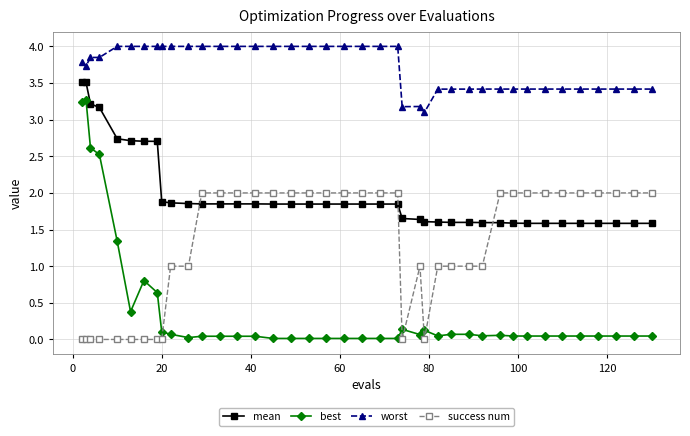

Which series has the largest range (max minus min)?

best